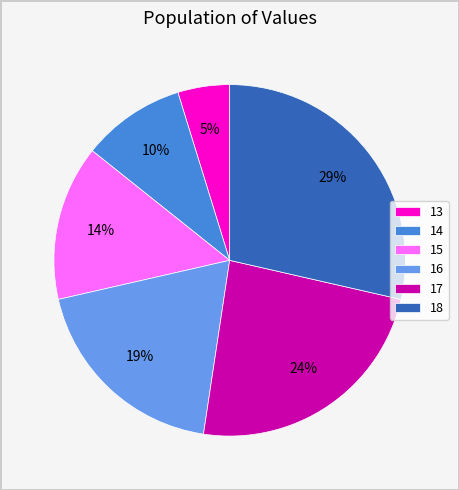

Which has a higher value, 13 or 17?

17